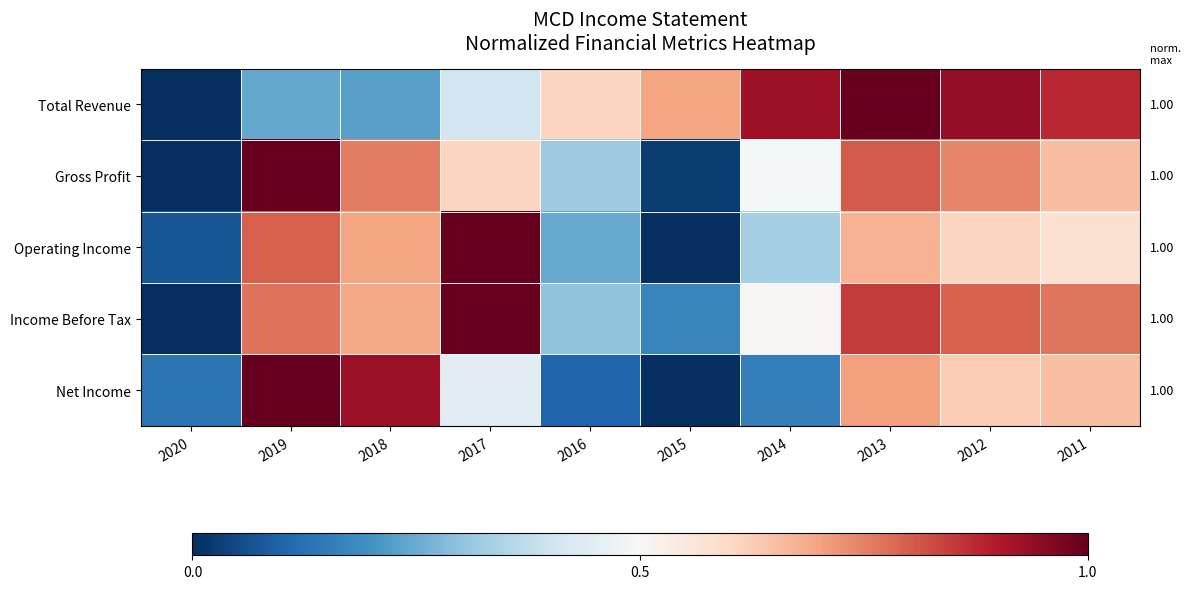

Rank the series at 2013 from lowest to highest value.

Operating Income, Net Income, Gross Profit, Income Before Tax, Total Revenue